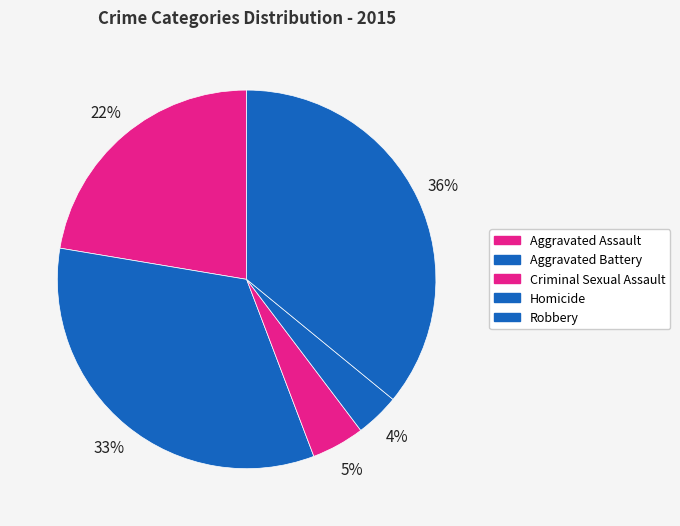

Is Aggravated Battery the majority of the pie?

No